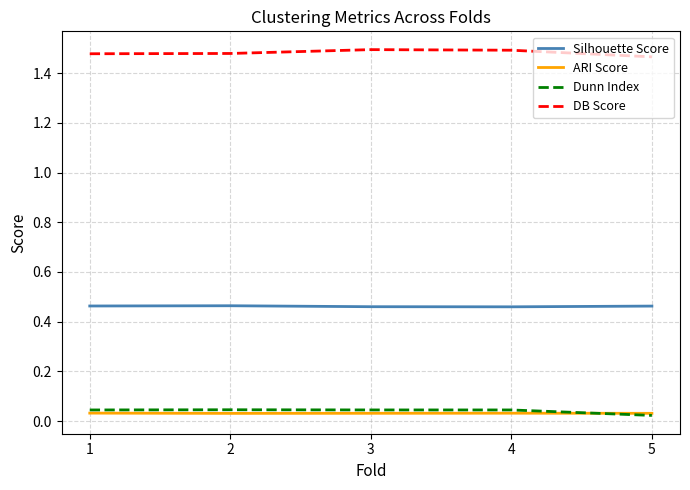

Rank the series by their maximum value, from highest to lowest.

DB Score, Silhouette Score, Dunn Index, ARI Score